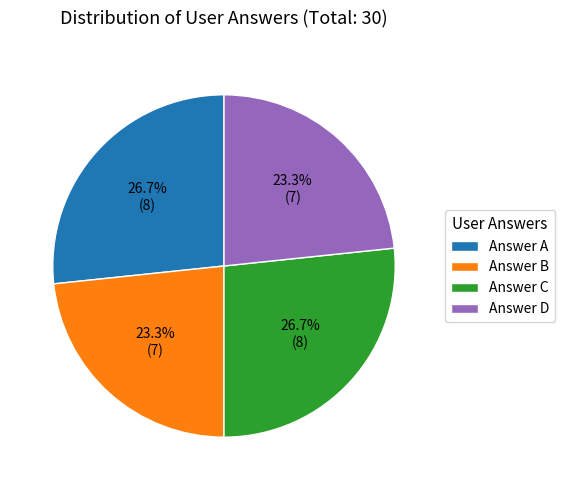

Does any single category account for the majority?

No